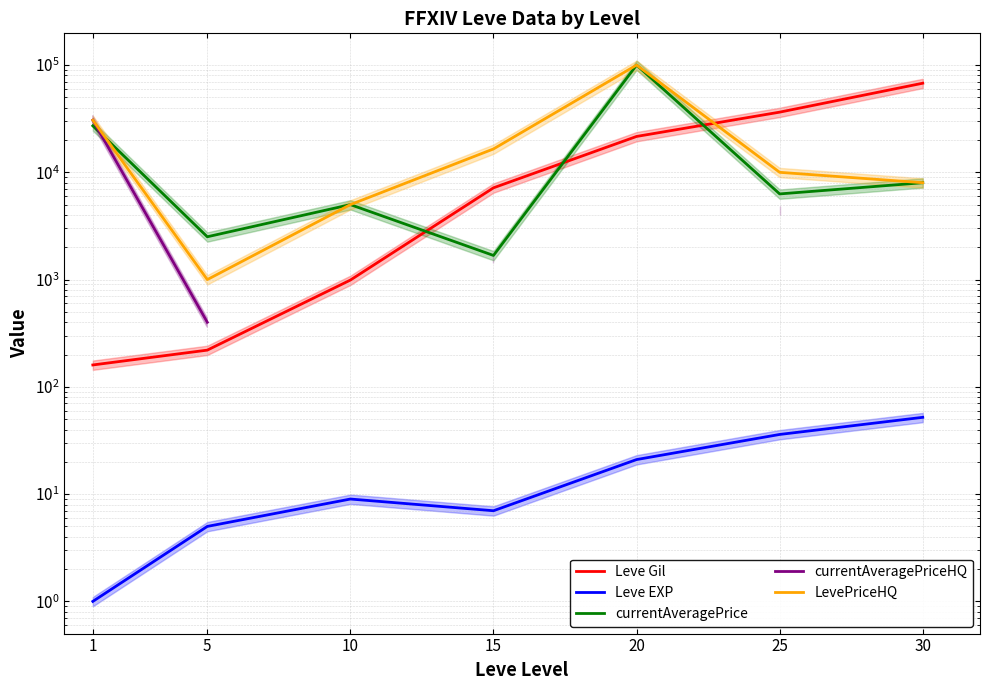

How many lines are shown in the chart?

5